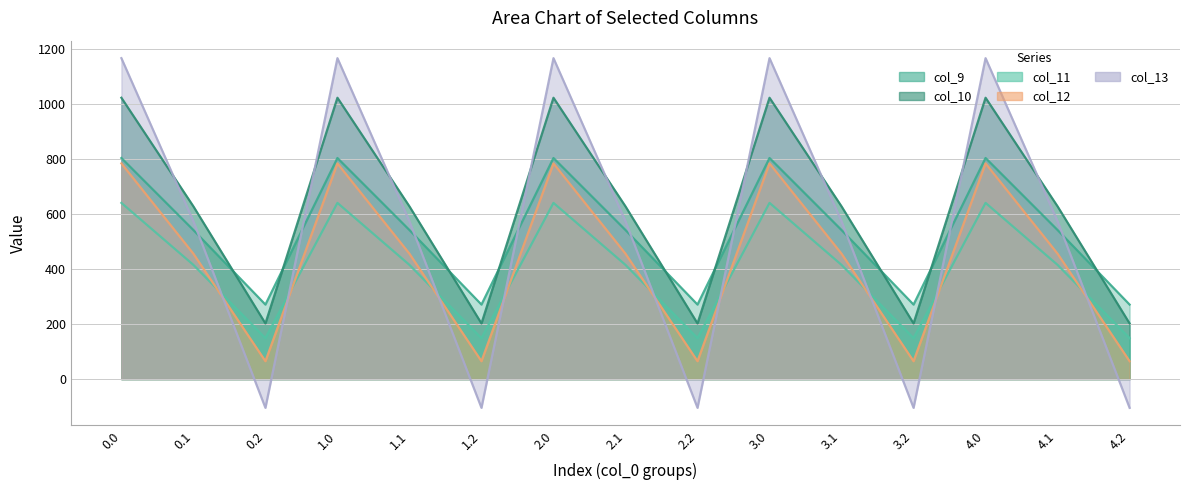

Between which two adjacent categories do col_11 and col_12 first intersect?

0.1 and 0.2